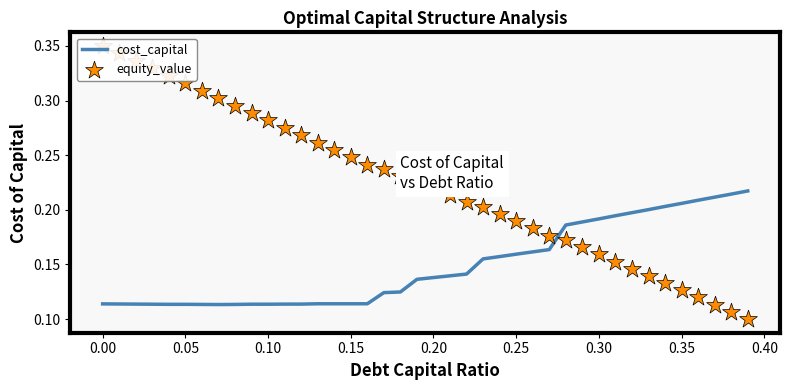

Which series has the largest Y range (max minus min)?

equity_value